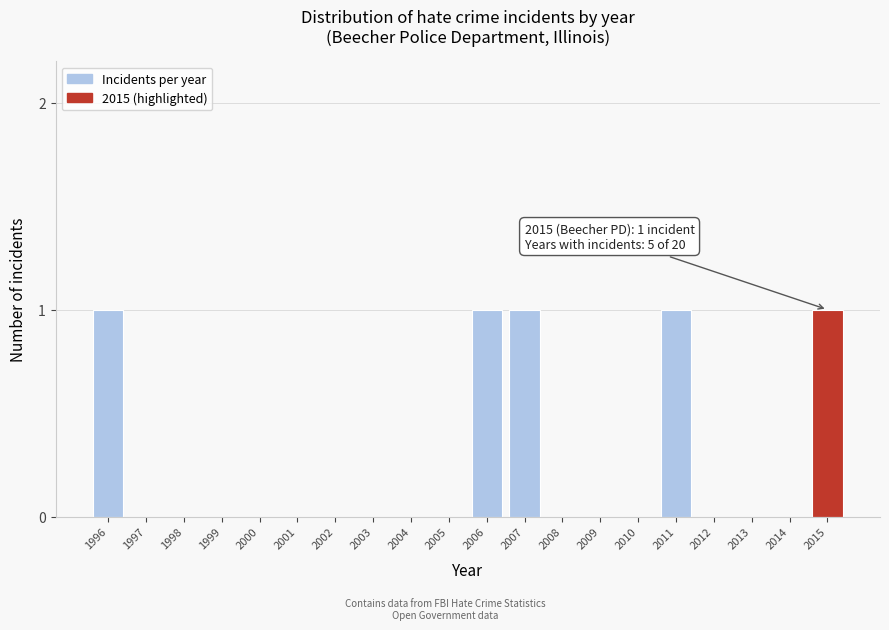

Reading left to right, transcribe all the data shown in this chart.

1996=1	1997=0	1998=0	1999=0	2000=0	2001=0	2002=0	2003=0	2004=0	2005=0	2006=1	2007=1	2008=0	2009=0	2010=0	2011=1	2012=0	2013=0	2014=0	2015=1